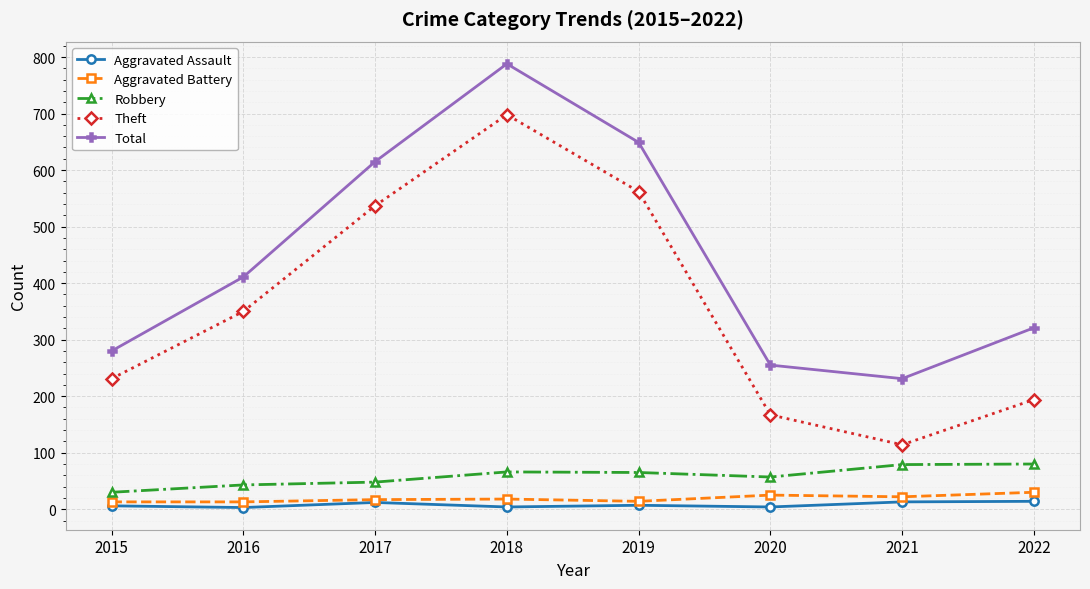

Read the Total value at 2022, to the nearest 10.

320